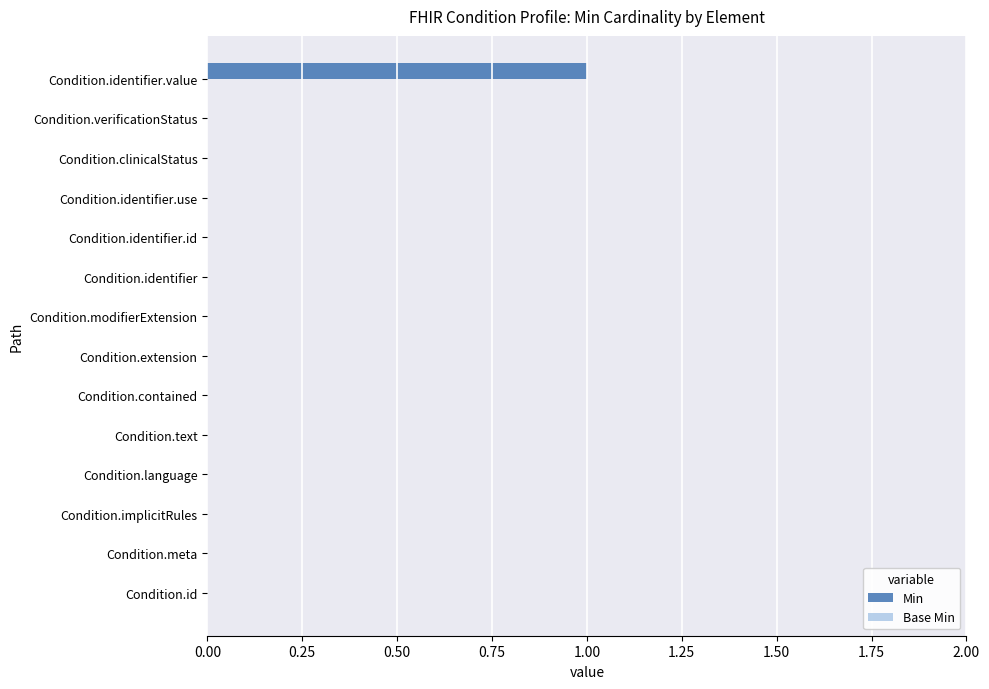

The chart shows a value of 1 at Condition.text. True or false?

False